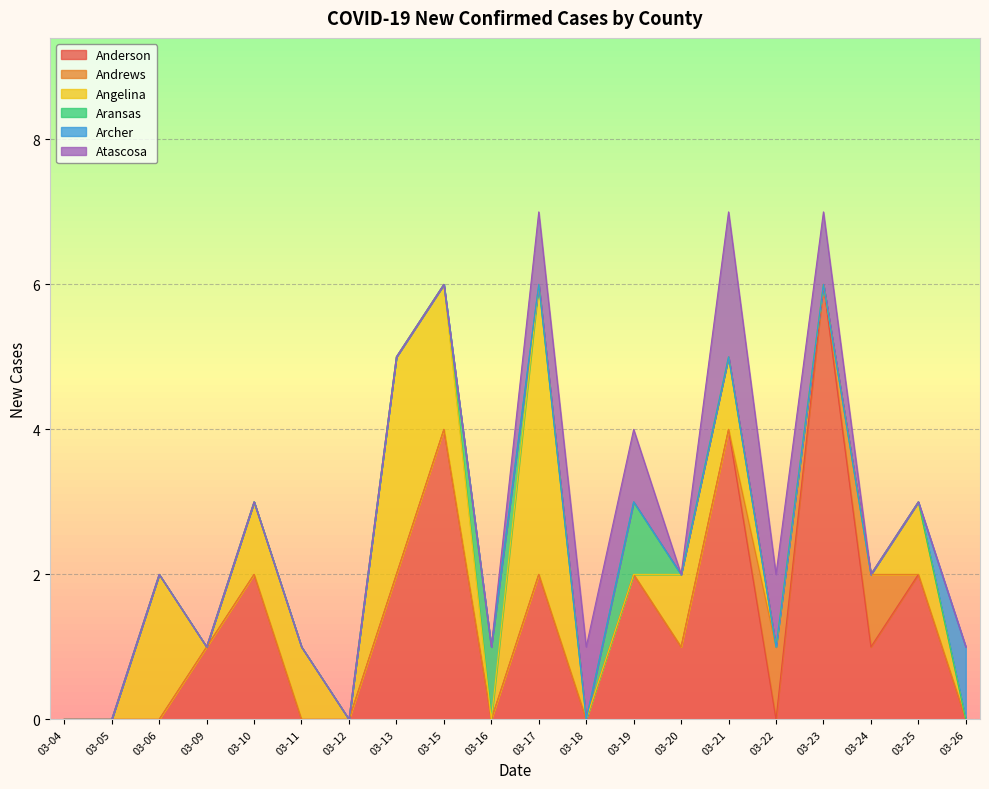

The value of Anderson at 03-24 is 2. True or false?

False